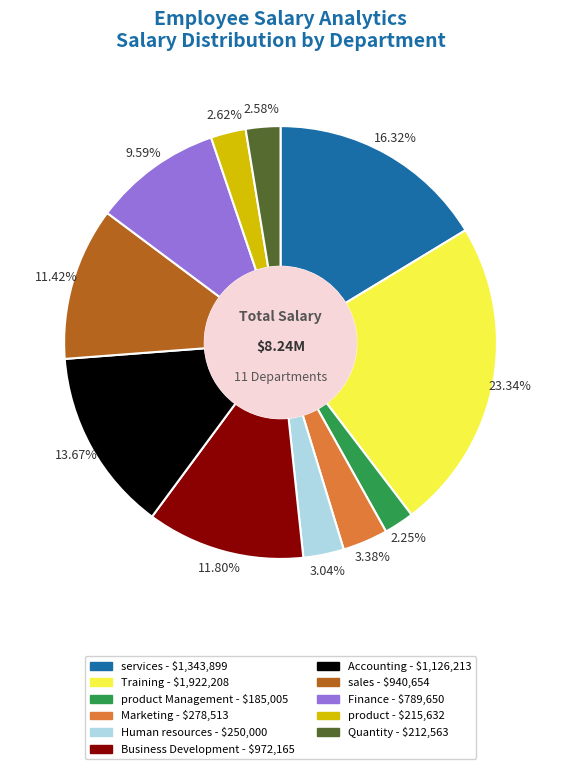

Is there a majority slice in this chart?

No